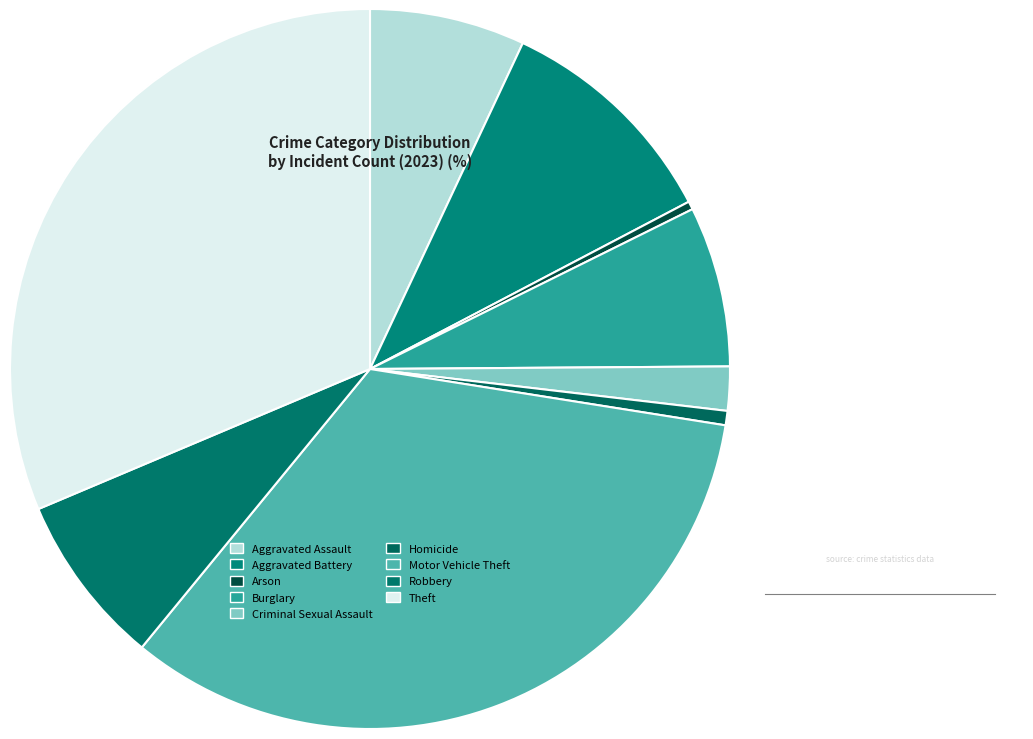

Which has a higher value, Arson or Criminal Sexual Assault?

Criminal Sexual Assault